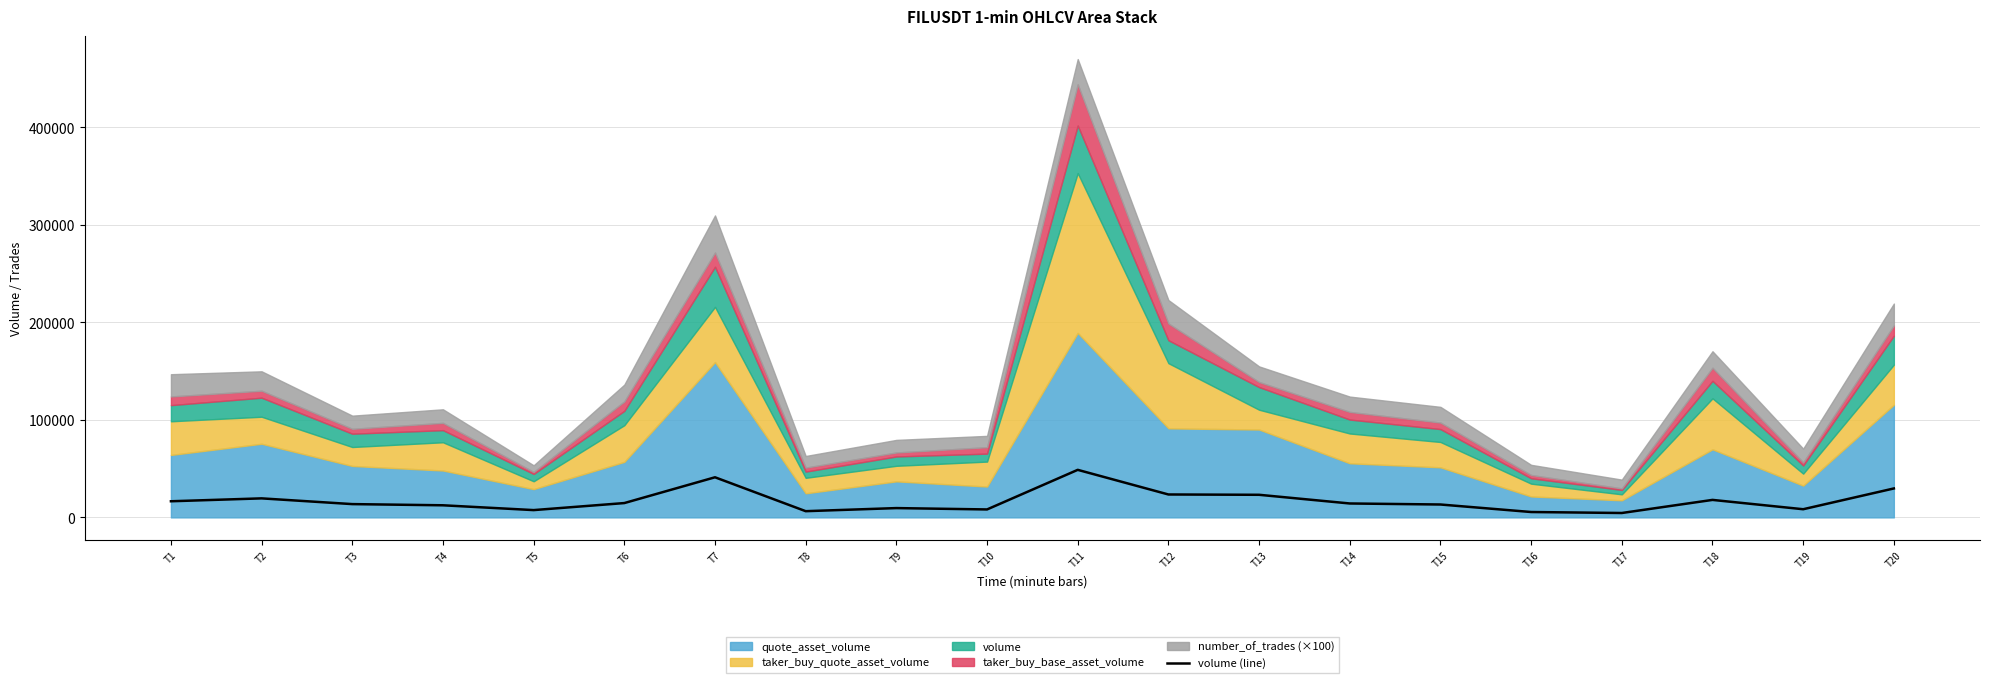

What is the sum of all values?

338481.9